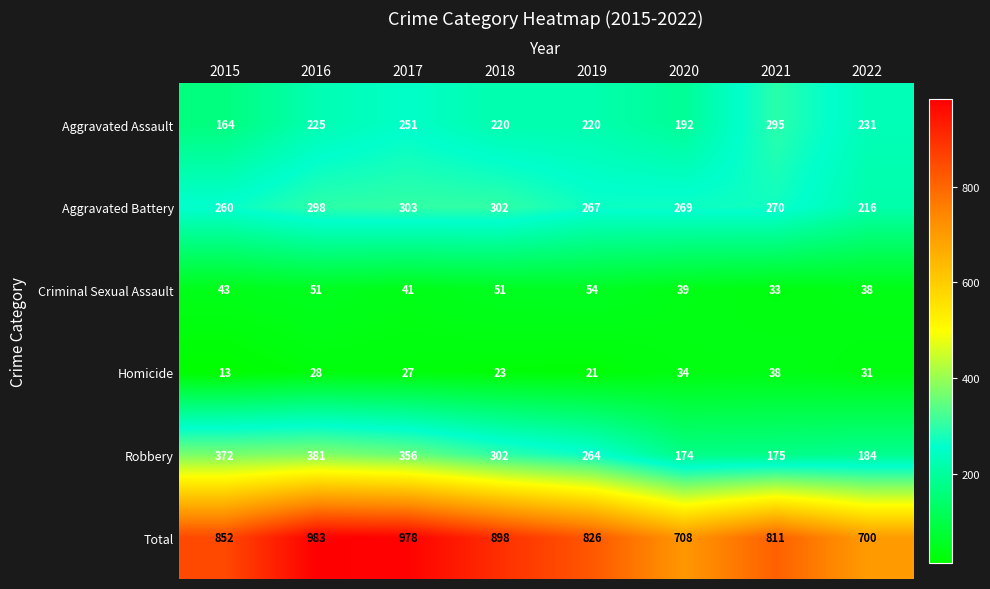

What is the lowest value of the Total series?

700